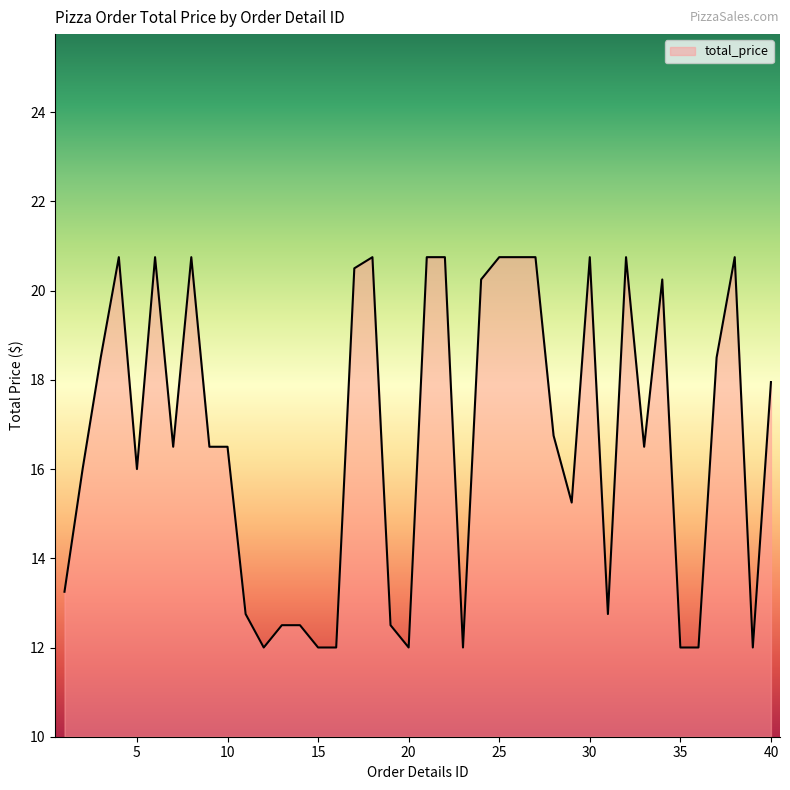

What is the difference between the maximum and minimum values?

8.8